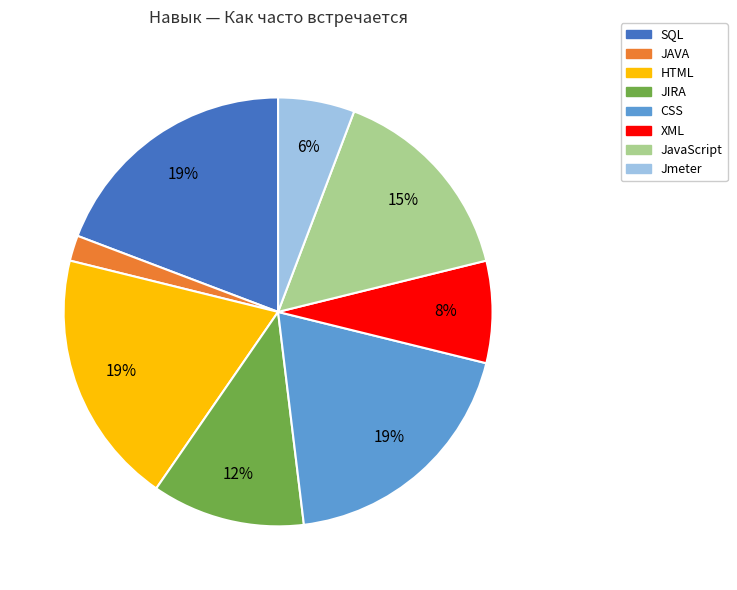

To the nearest percent, what percentage of the pie is HTML?

19%